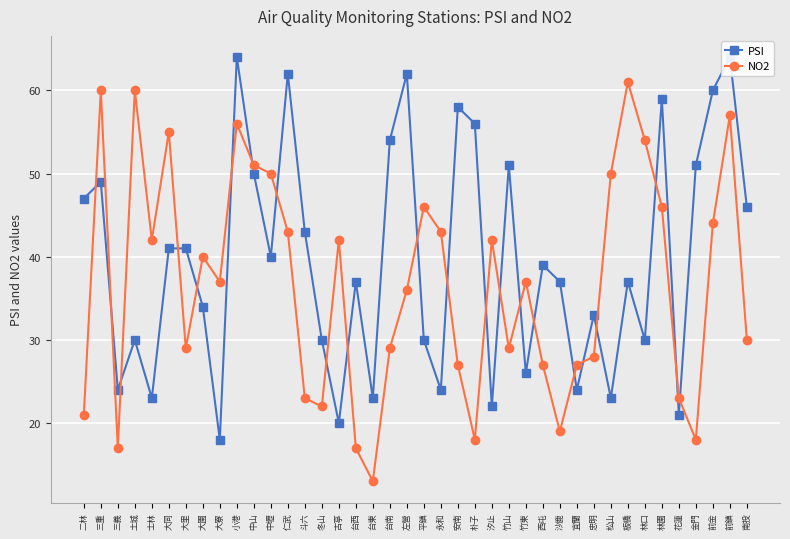

True or false: NO2 has a value of 60 at 三重.

True